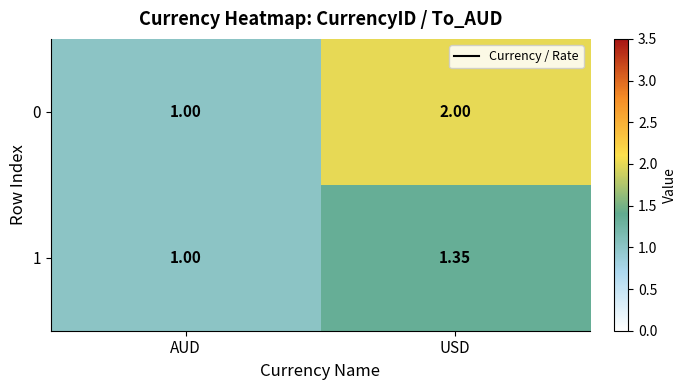

At which label is 0 closest to 1?

AUD